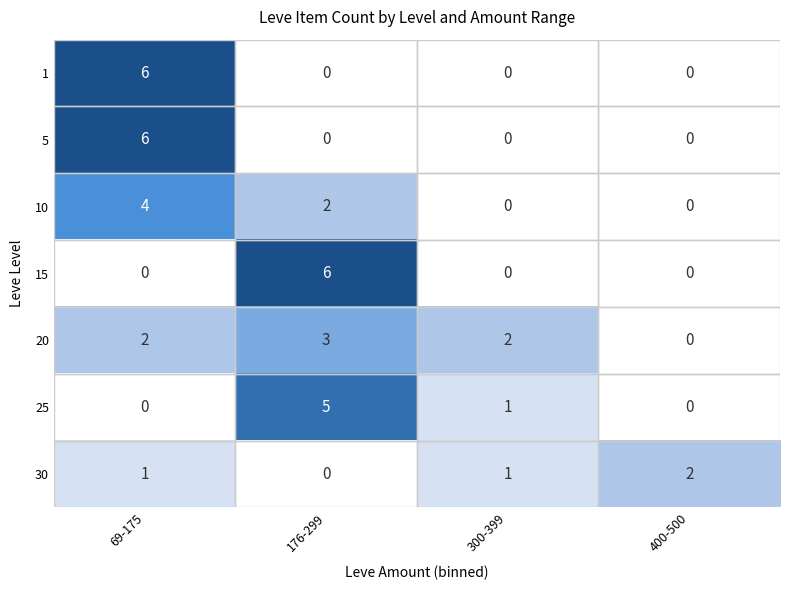

Which series changed the most between 176-299 and 300-399?

15